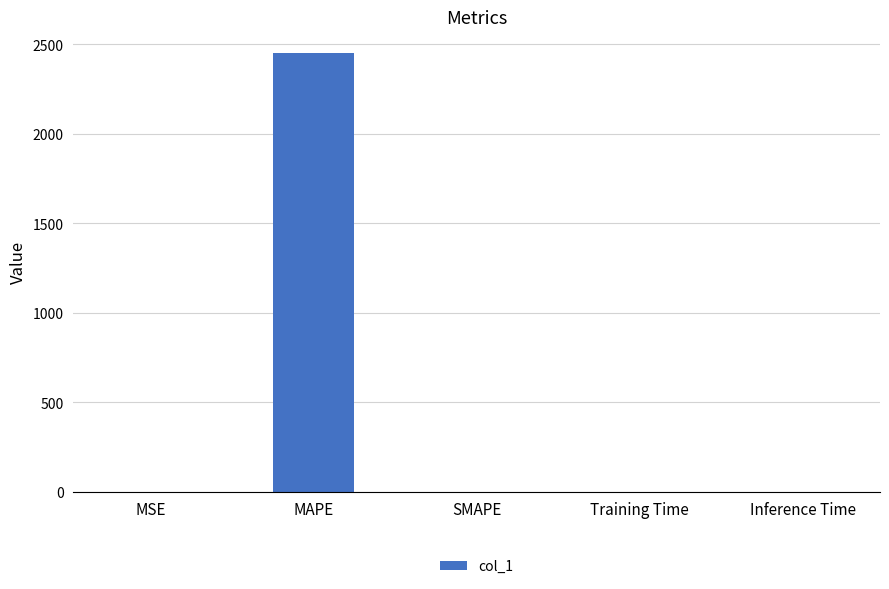

What is the greatest value displayed?

2449.4